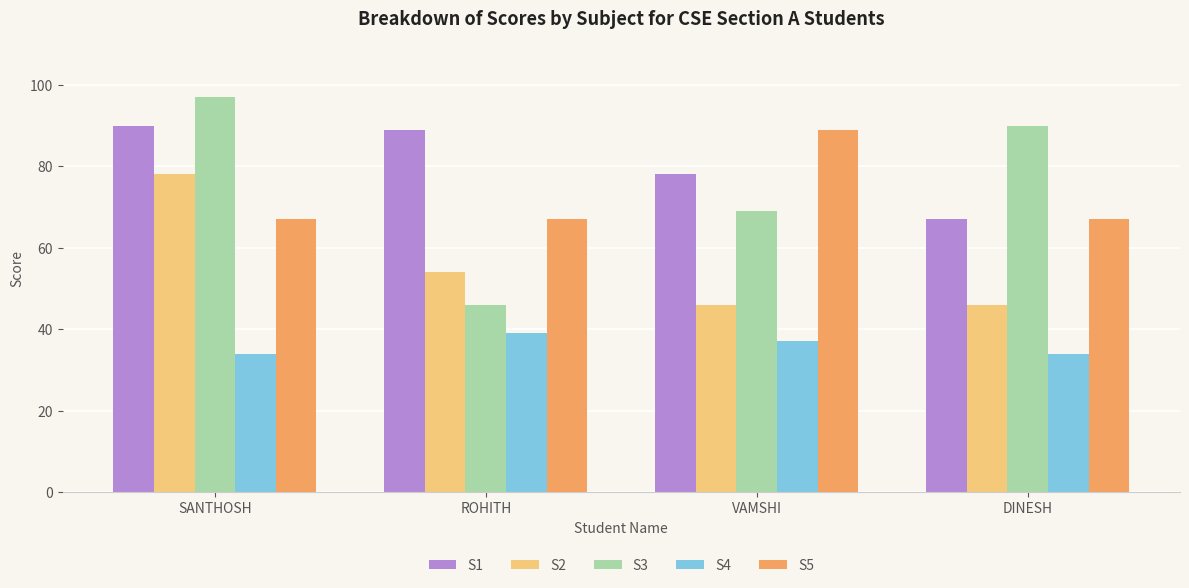

What are all the series names shown in the legend?

S1, S2, S3, S4, S5